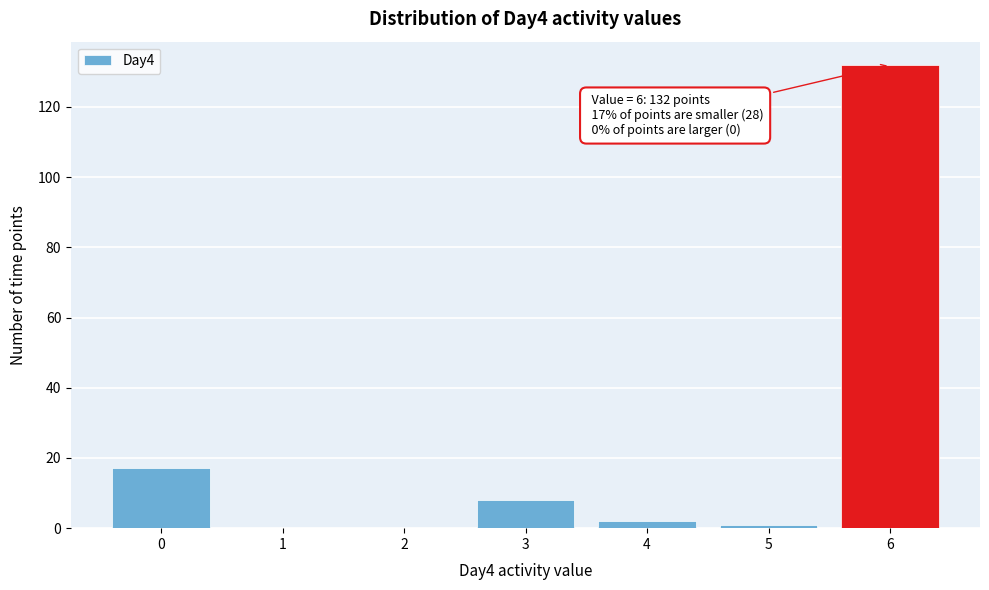

Reading right to left, list all the values displayed in this chart.

6=132	5=1	4=2	3=8	2=0	1=0	0=17